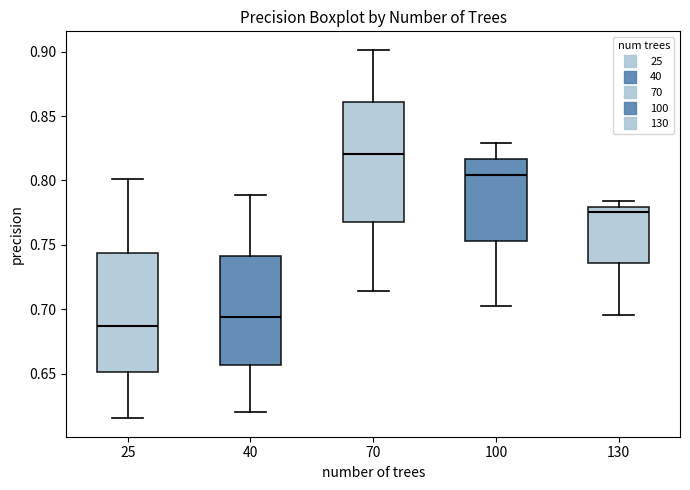

Where does the upper whisker of the box at x = 40 end on the y-axis? The values are not printed on the chart, so give them approximately, as read against the axis.

0.790